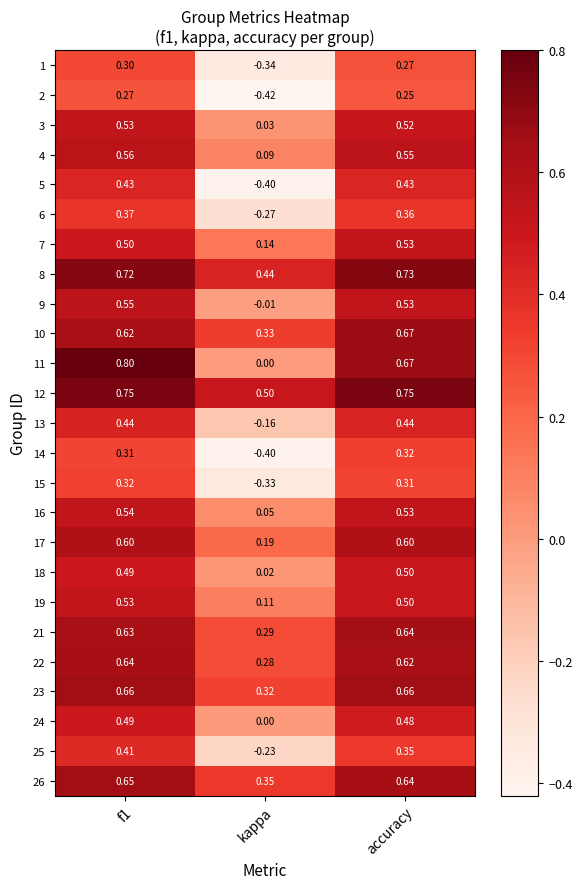

Which category has the lowest value in the 23 series?

kappa